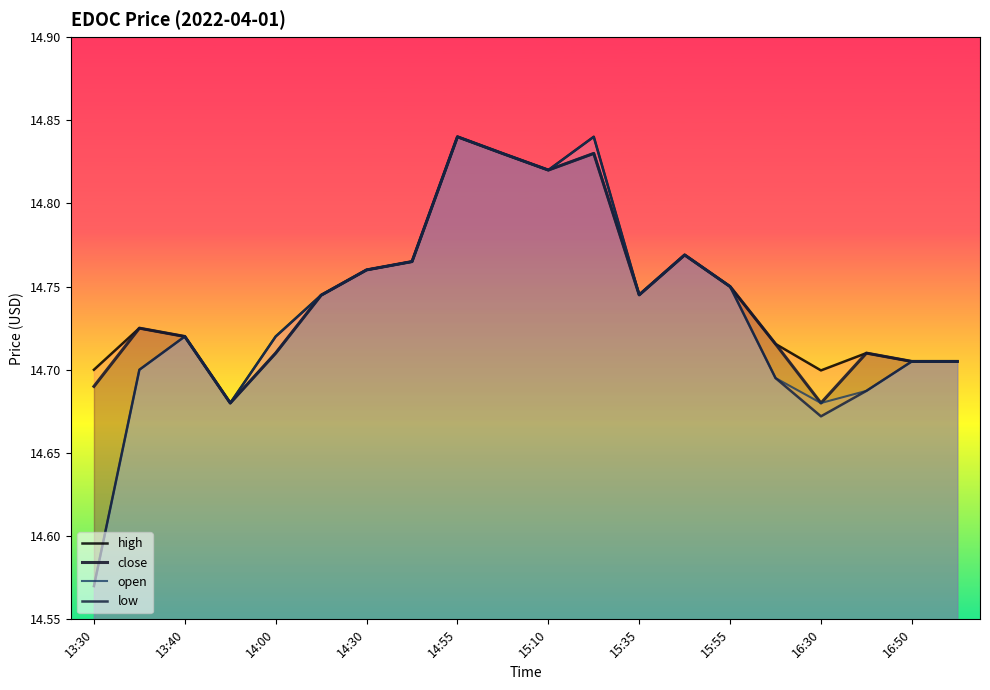

Which series has the widest spread of values?

open